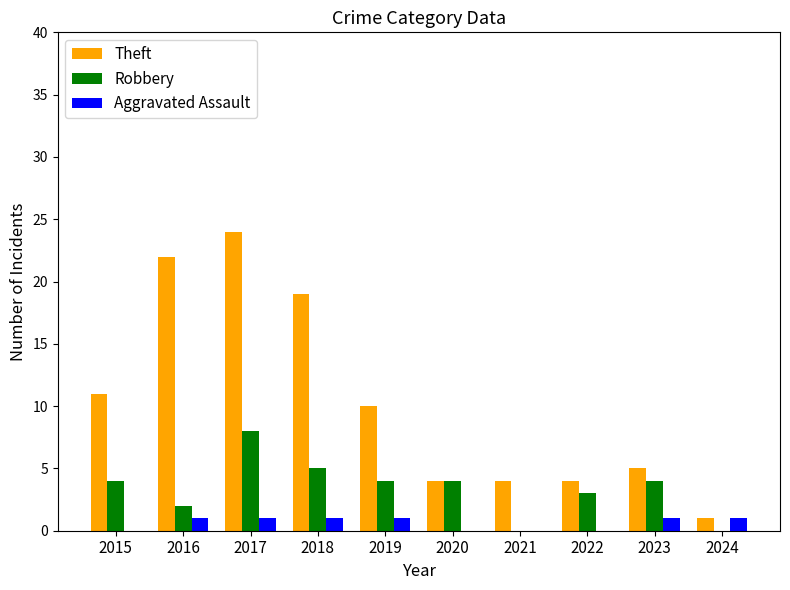

What is the difference between the Theft values at 2015 and 2024?

10